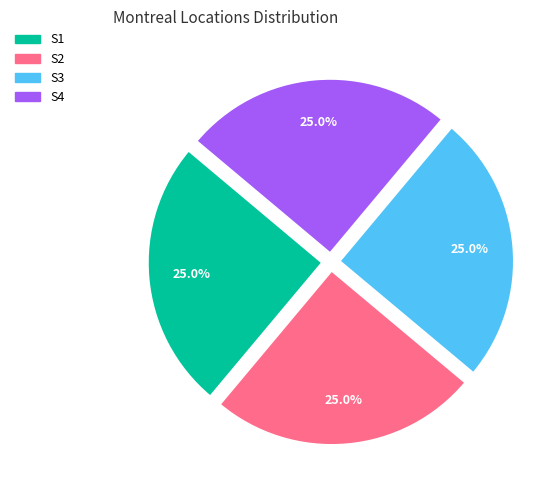

What percentage do S3 and S1 together represent?

50.0%